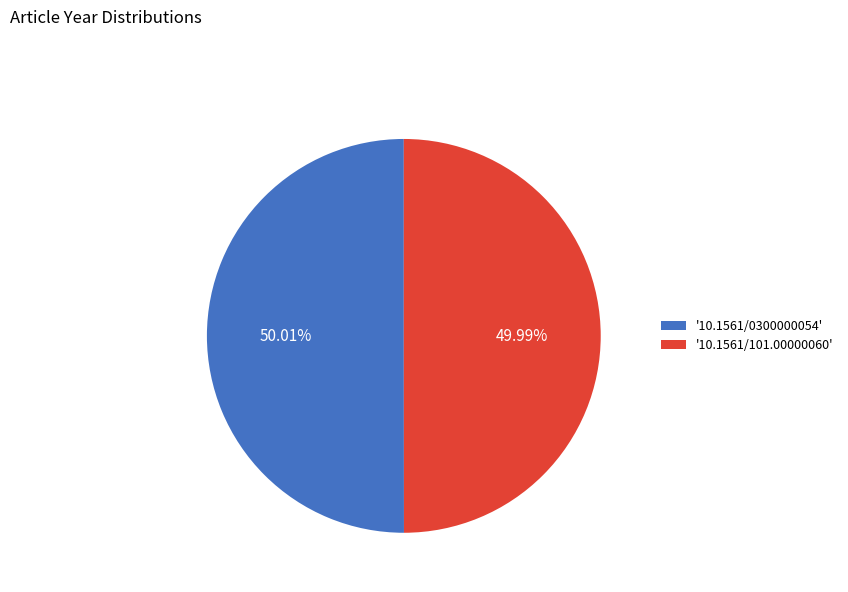

Does any single category account for the majority?

Yes